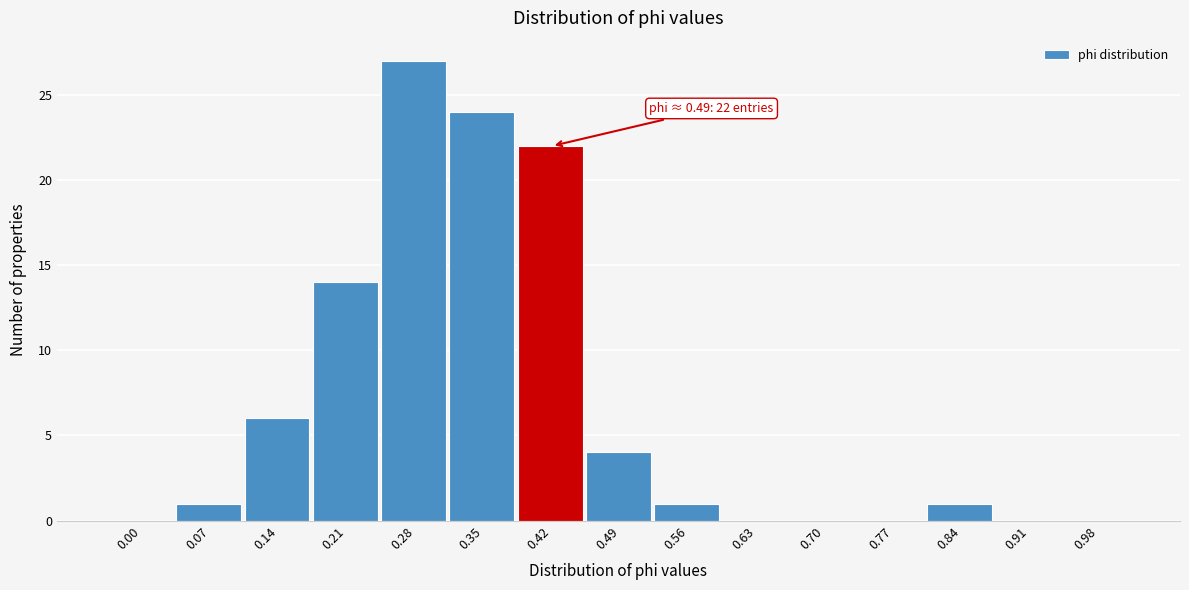

Reading left to right, list all the values displayed in this chart.

0.00=0	0.07=1	0.14=6	0.21=14	0.28=27	0.35=24	0.42=22	0.49=4	0.56=1	0.63=0	0.70=0	0.77=0	0.84=1	0.91=0	0.98=0